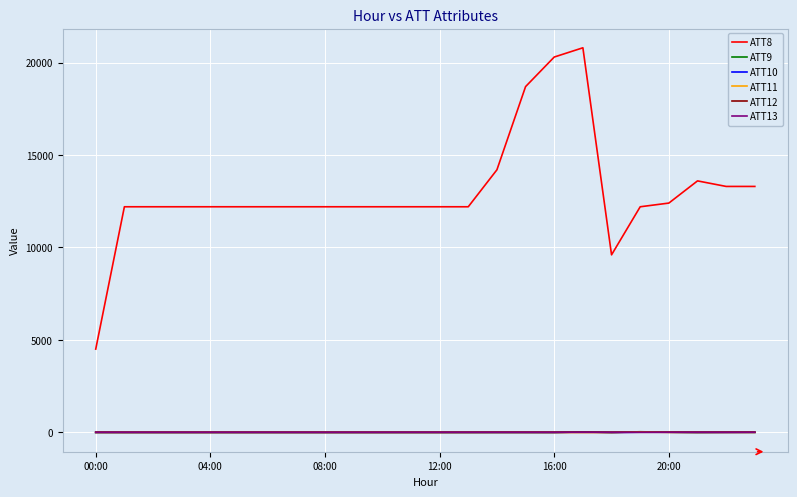

Which series has the largest range (max minus min)?

ATT8